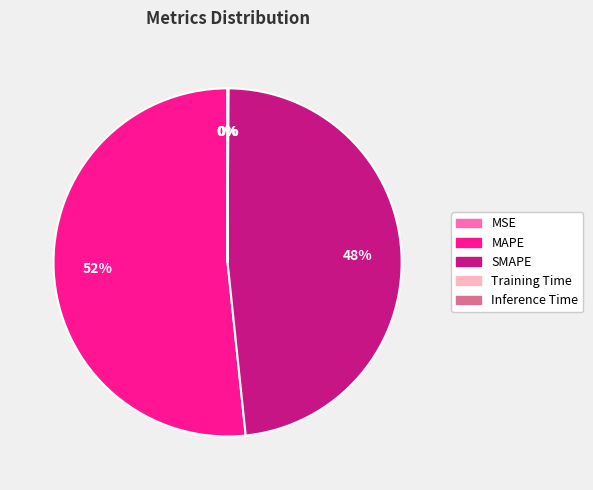

To the nearest percent, what is the average slice percentage?

20%